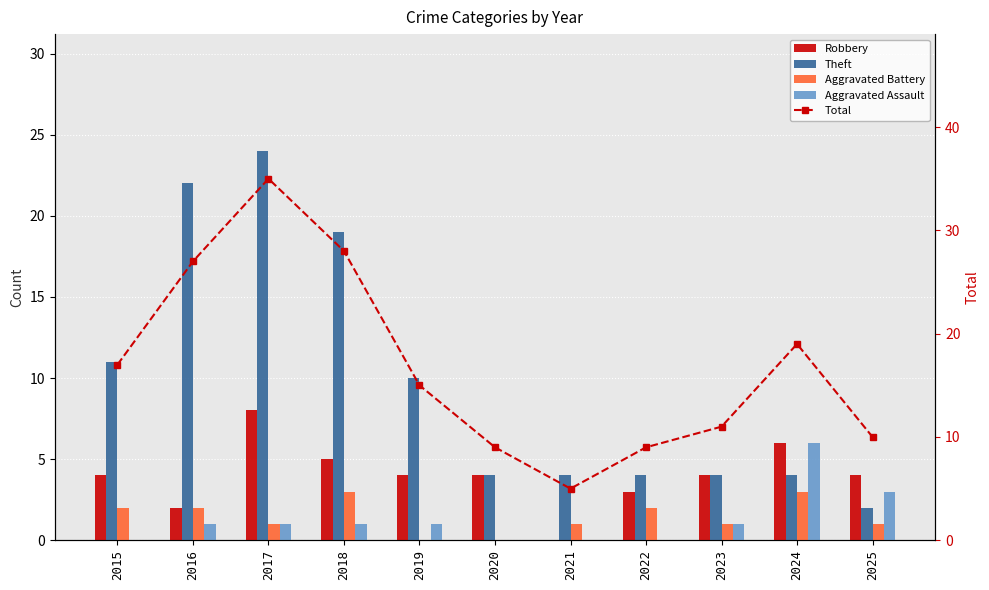

Rank the series at 2024 from lowest to highest value.

Aggravated Battery, Theft, Robbery, Aggravated Assault, Total